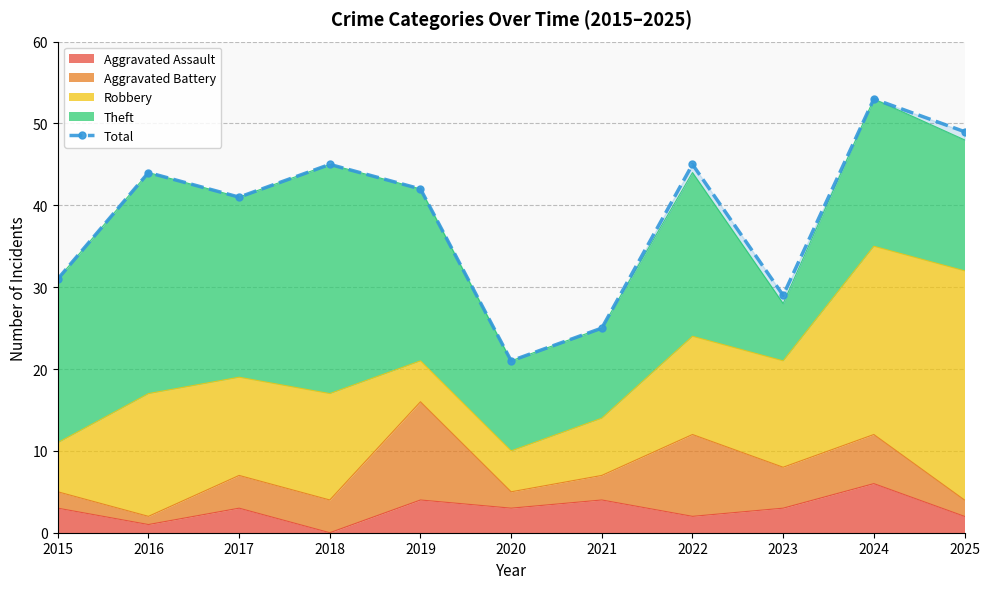

Rank the categories by value from highest to lowest.

2024, 2025, 2018, 2022, 2016, 2019, 2017, 2015, 2023, 2021, 2020